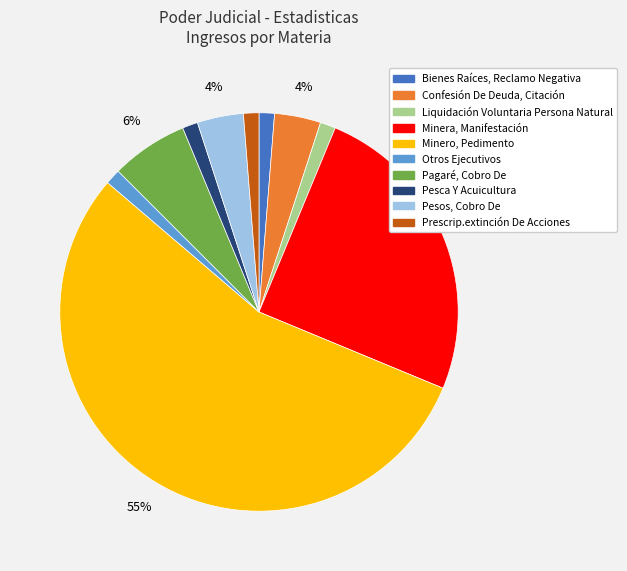

To the nearest percent, what is the combined percentage of Liquidación Voluntaria Persona Natural and Confesión De Deuda, Citación?

5%